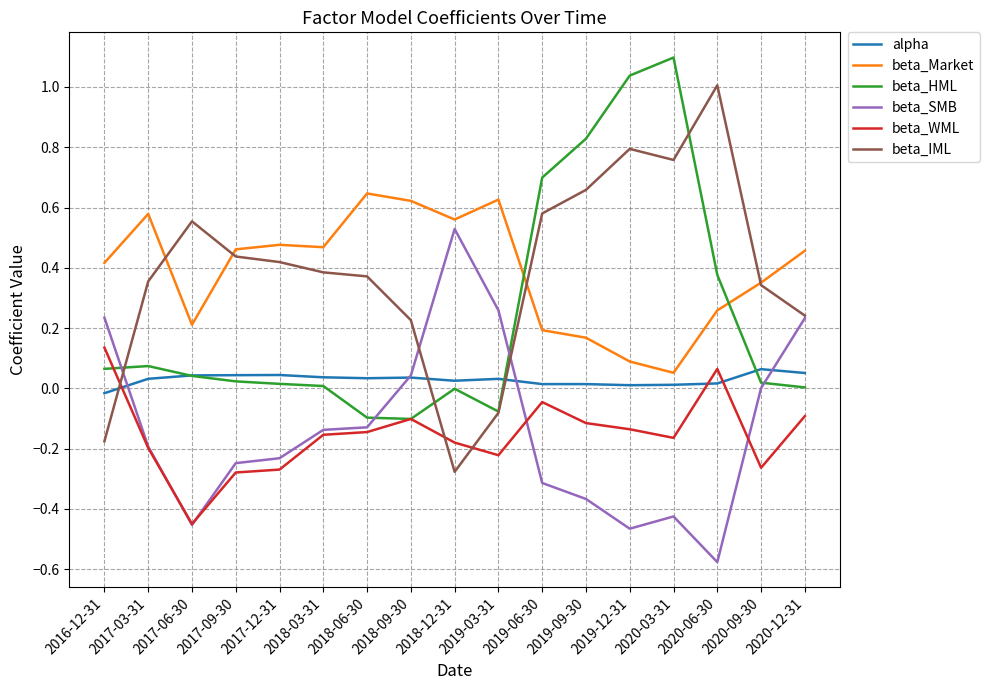

The beta_SMB series shows -0.2 at 2020-03-31. True or false?

False